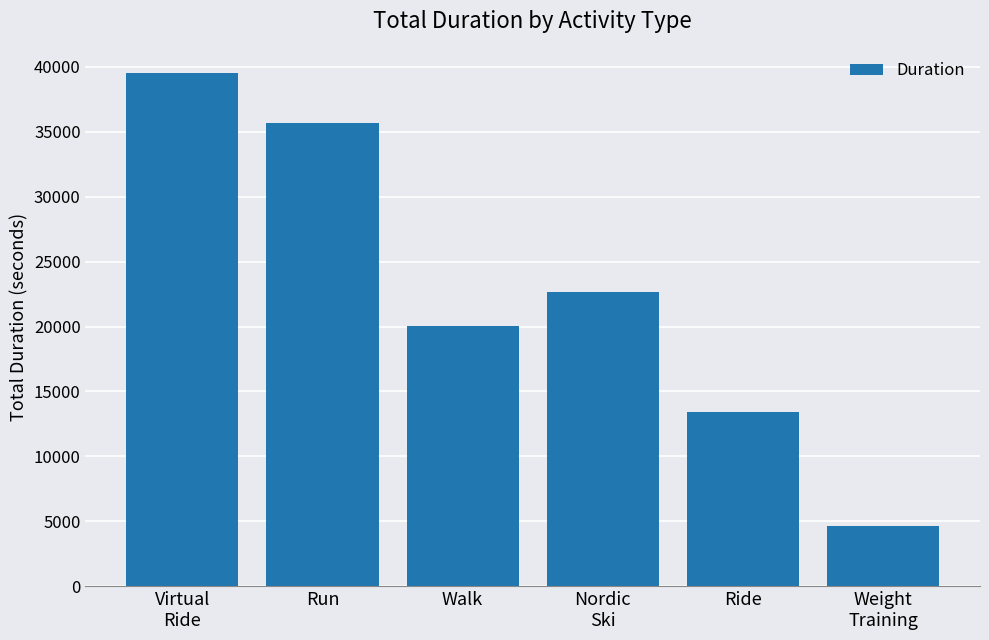

Rank the categories by value from highest to lowest.

Virtual
Ride, Run, Nordic
Ski, Walk, Ride, Weight
Training